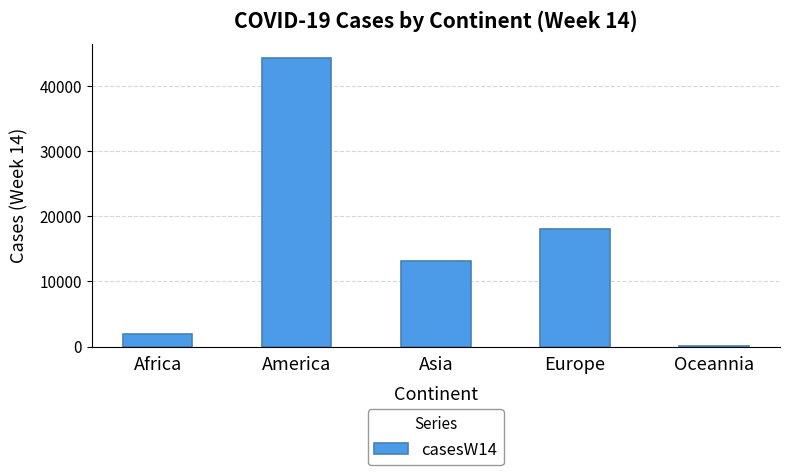

What is the sum of all values?

77139